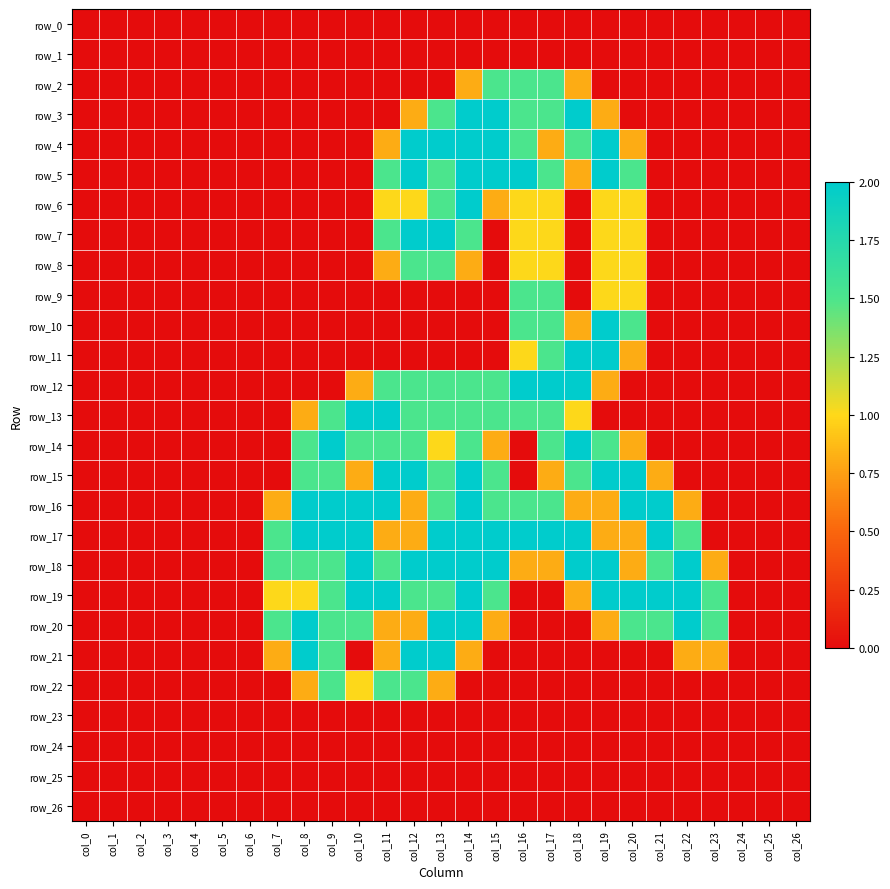

True or false: row_13 has a value of 0.9 at col_12.

False